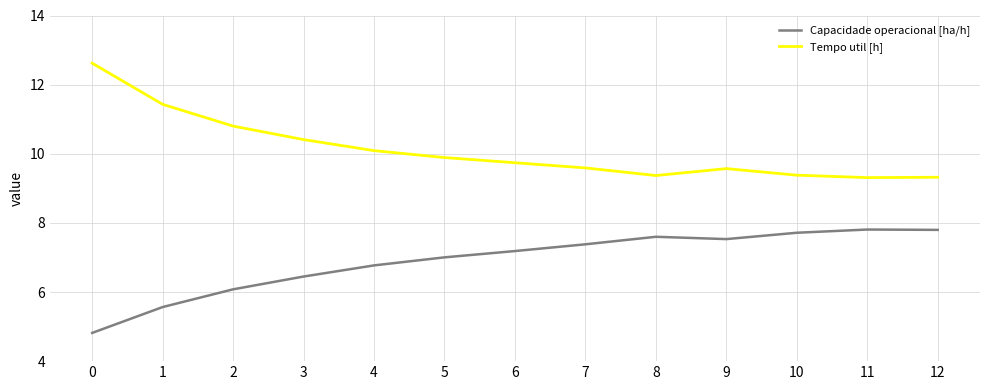

True or false: Capacidade operacional [ha/h] and Tempo util [h] cross at least once.

False